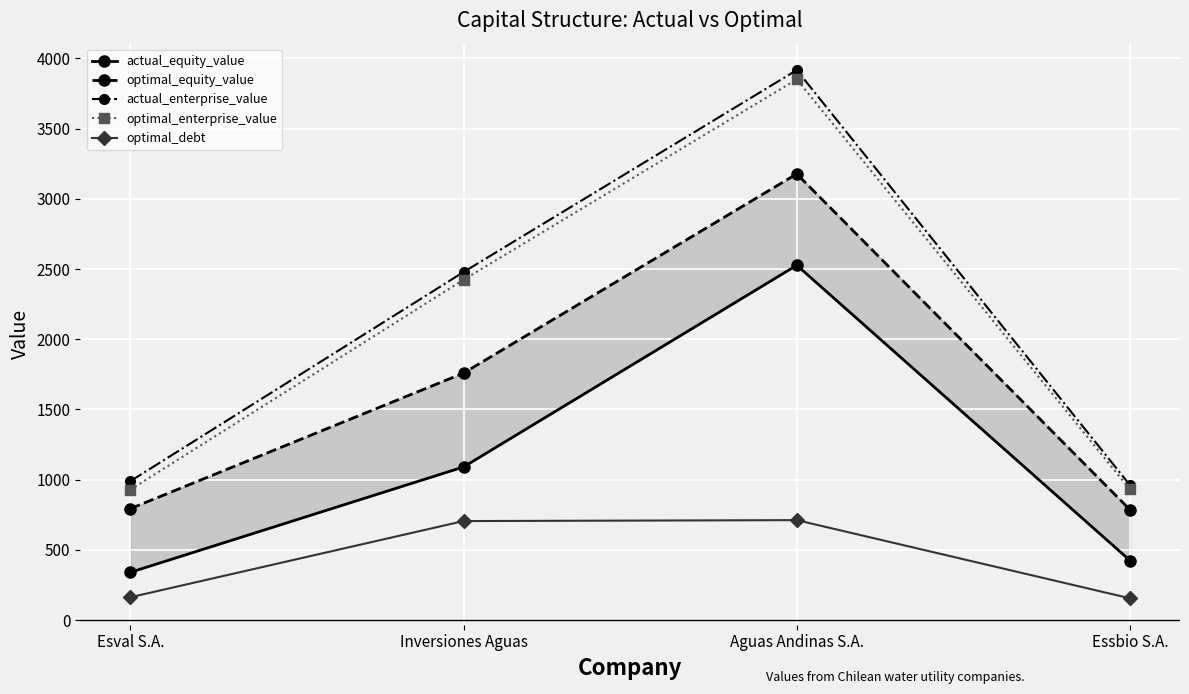

The optimal_debt series shows 712.0 at Aguas Andinas S.A.. True or false?

True